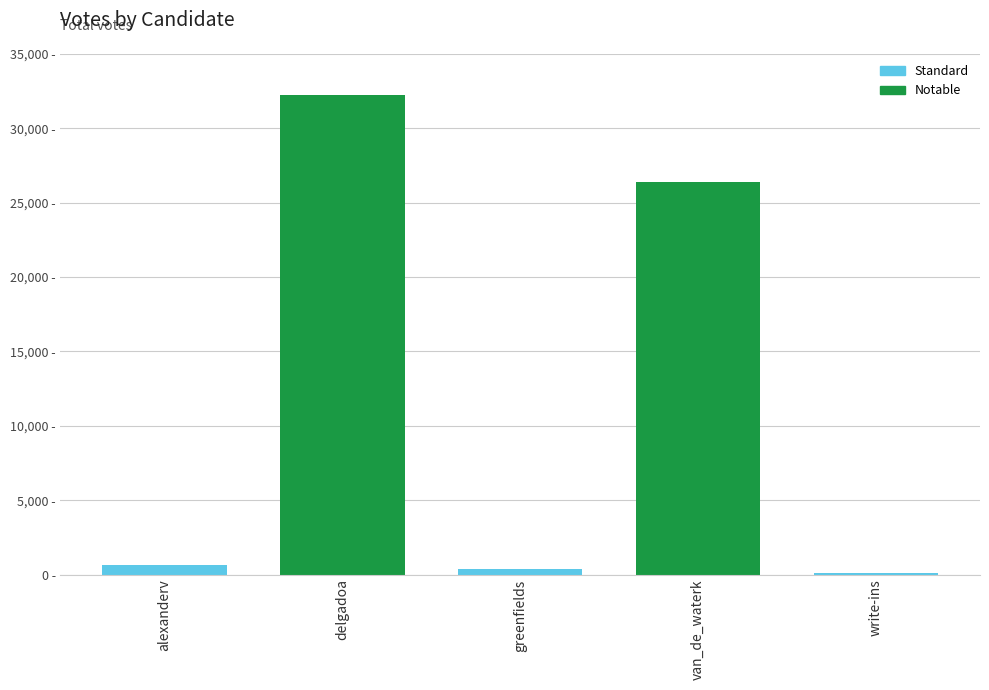

Approximately how many times larger is the value at delgadoa compared to greenfields?

81.4